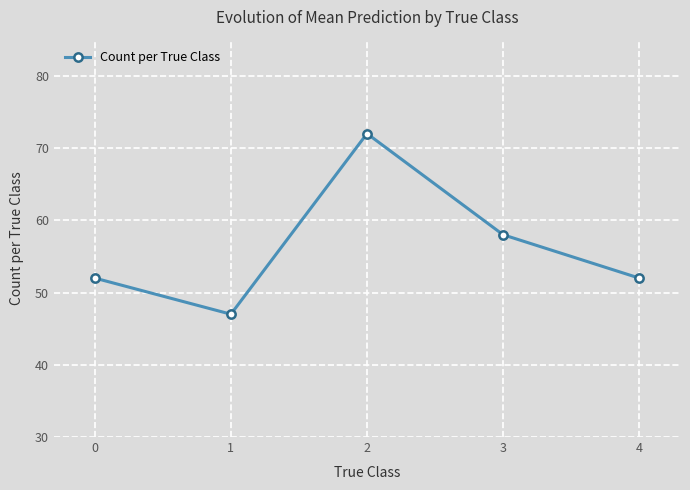

What is the sum of all values?

281